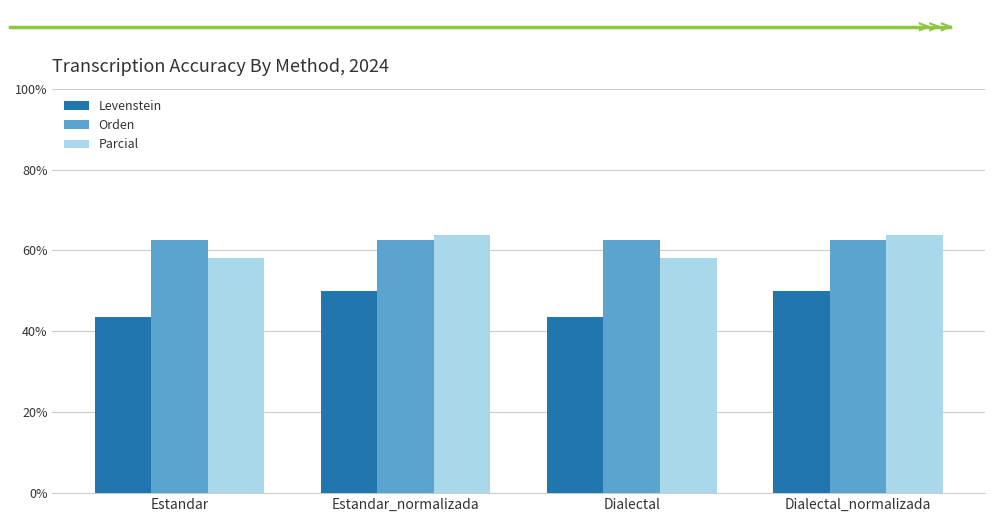

What value does the Parcial series have at Dialectal?

58.1